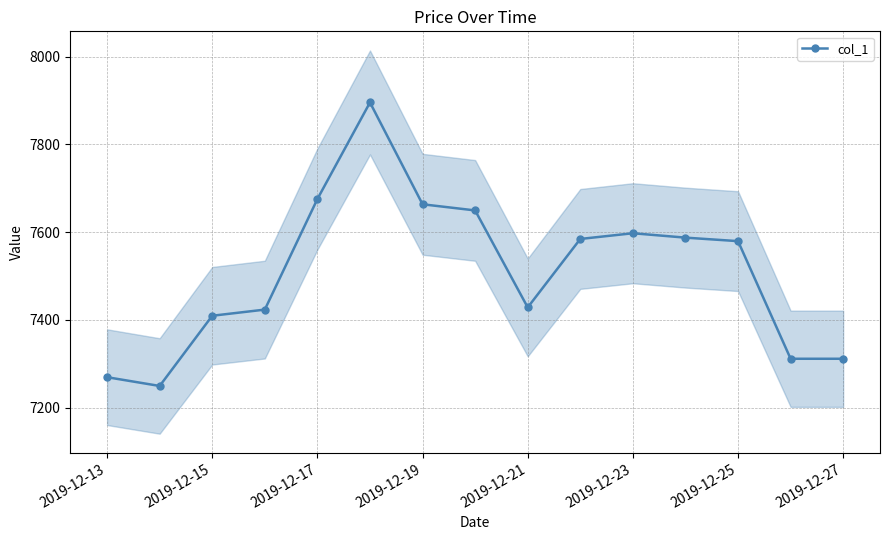

Is it true that col_1 equals 12631.4 at 2019-12-25?

False